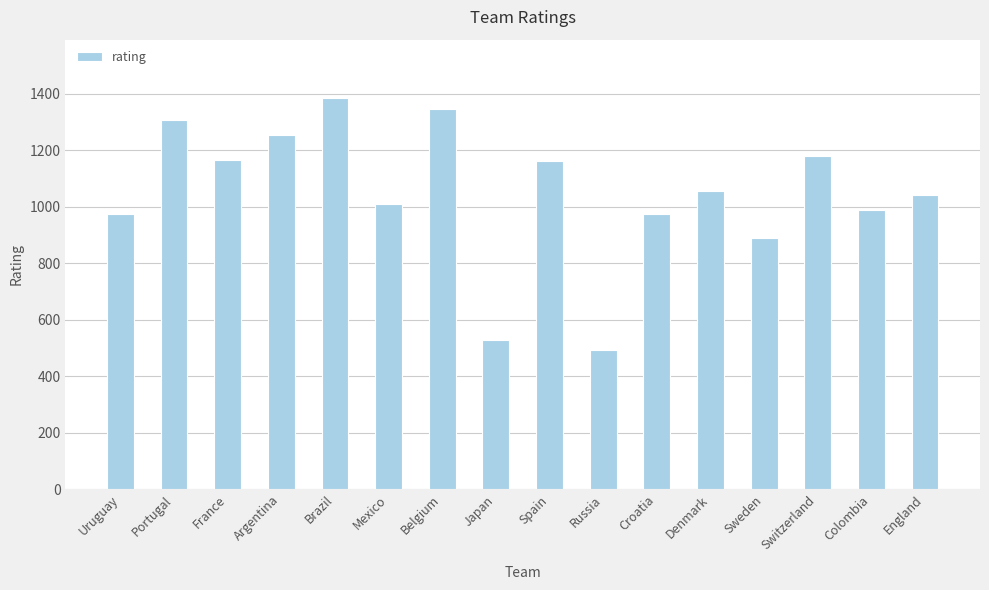

What is the change in value from Mexico to Spain?

+154